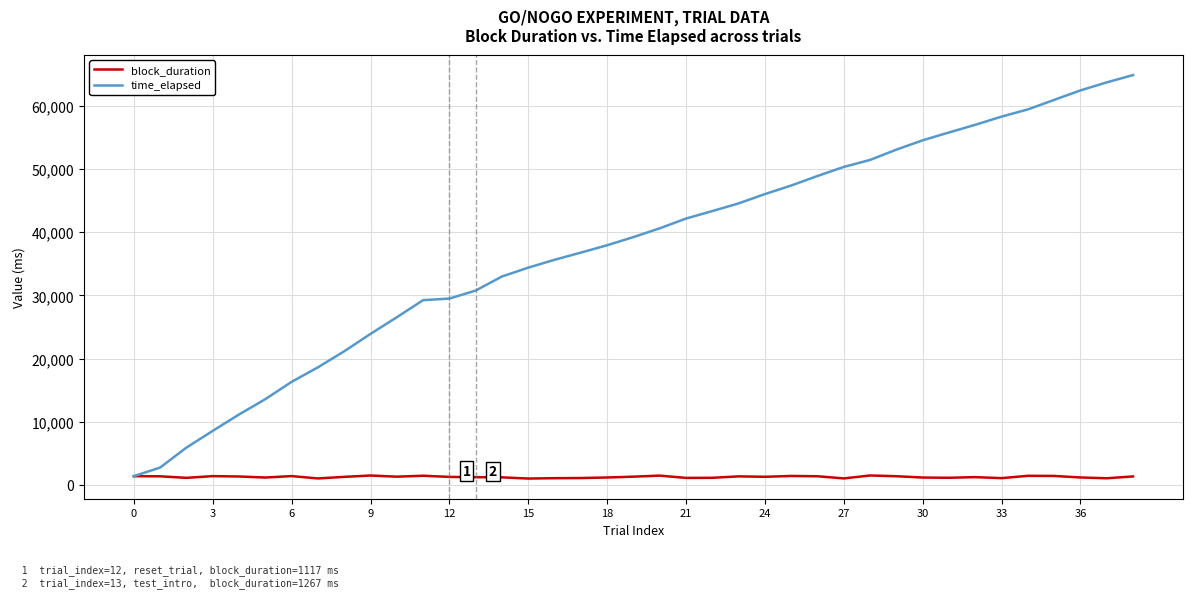

What is the highest value of the time_elapsed series?

64876